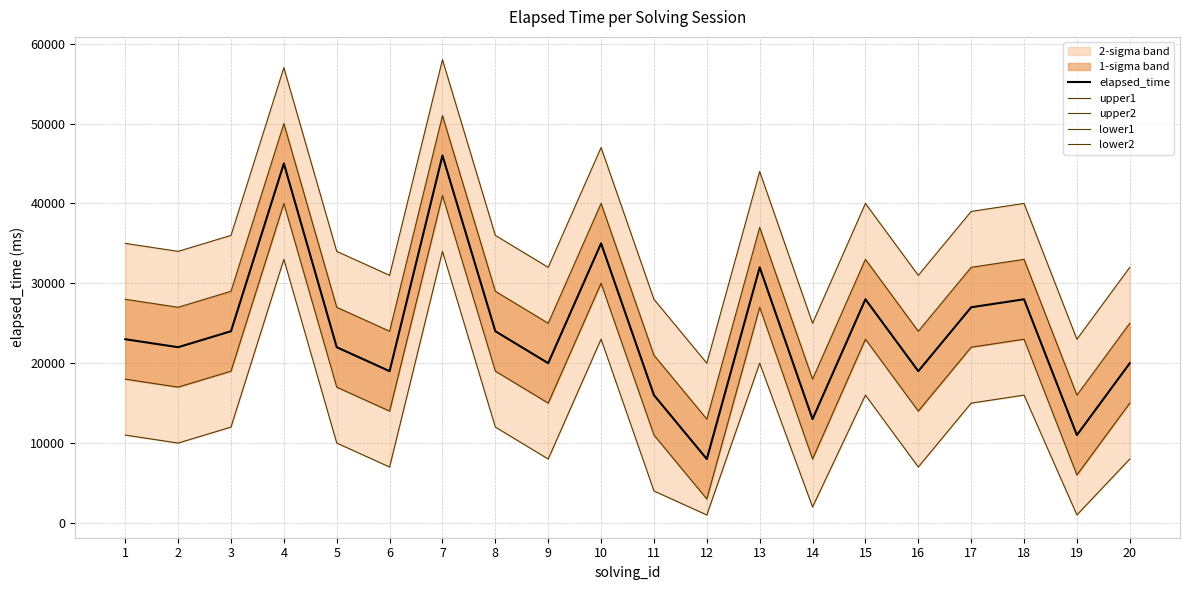

Reading left to right, extract all data points from this chart.

elapsed_time: 23000	22000	24000	45000	22000	19000	46000	24000	20000	35000	16000	8000	32000	13000	28000	19000	27000	28000	11000	20000
upper1: 28000	27000	29000	50000	27000	24000	51000	29000	25000	40000	21000	13000	37000	18000	33000	24000	32000	33000	16000	25000
upper2: 35000	34000	36000	57000	34000	31000	58000	36000	32000	47000	28000	20000	44000	25000	40000	31000	39000	40000	23000	32000
lower1: 18000	17000	19000	40000	17000	14000	41000	19000	15000	30000	11000	3000	27000	8000	23000	14000	22000	23000	6000	15000
lower2: 11000	10000	12000	33000	10000	7000	34000	12000	8000	23000	4000	1000	20000	2000	16000	7000	15000	16000	1000	8000